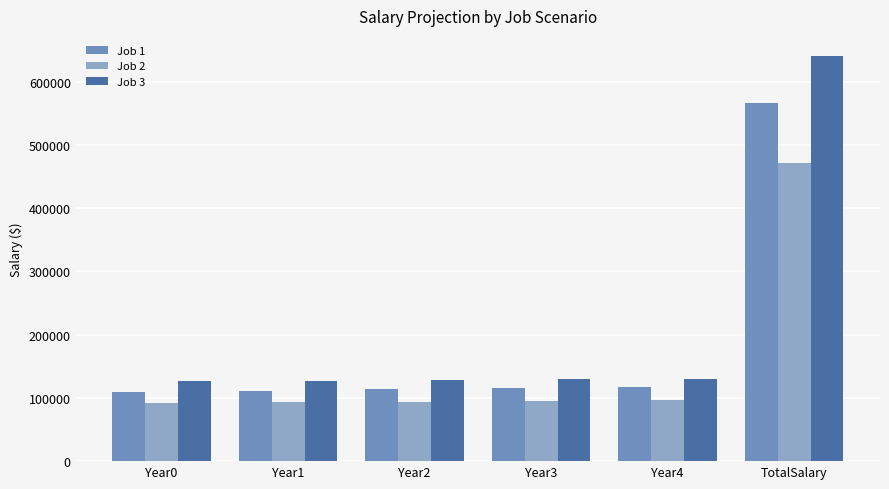

Which series has the largest range (max minus min)?

Job 3